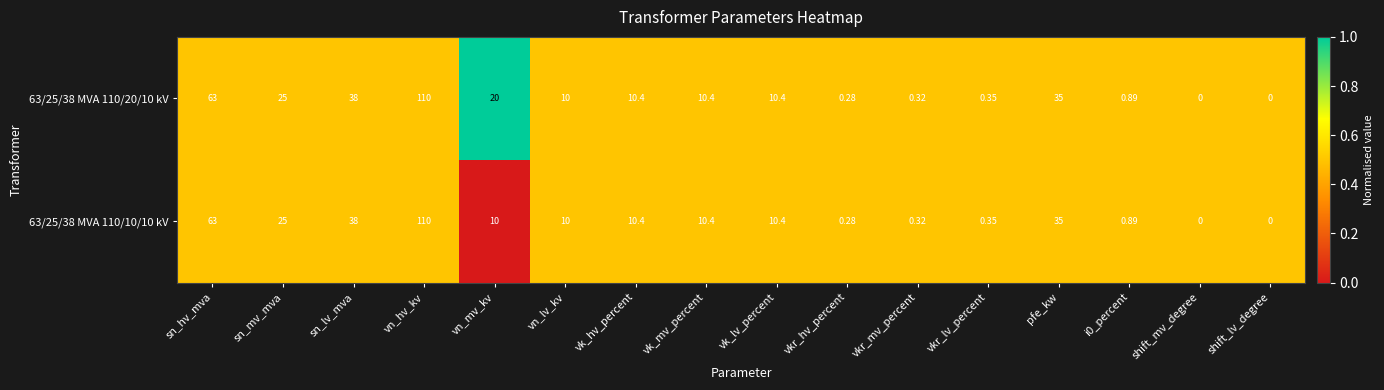

Is the value of 63/25/38 MVA 110/20/10 kV at sn_hv_mva greater than the value of 63/25/38 MVA 110/10/10 kV at vk_lv_percent?

Yes